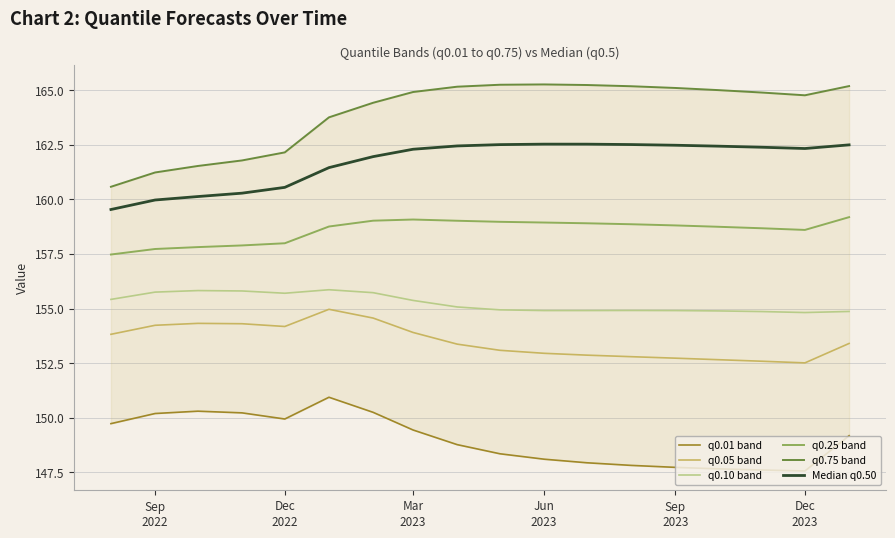

In q0.75 band, how many points are higher than both neighbors (excluding endpoints)?

1